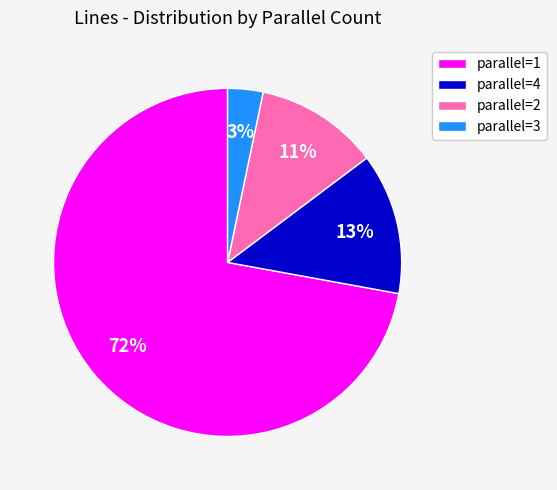

What percentage is the parallel=2 slice, to the nearest percent?

11%